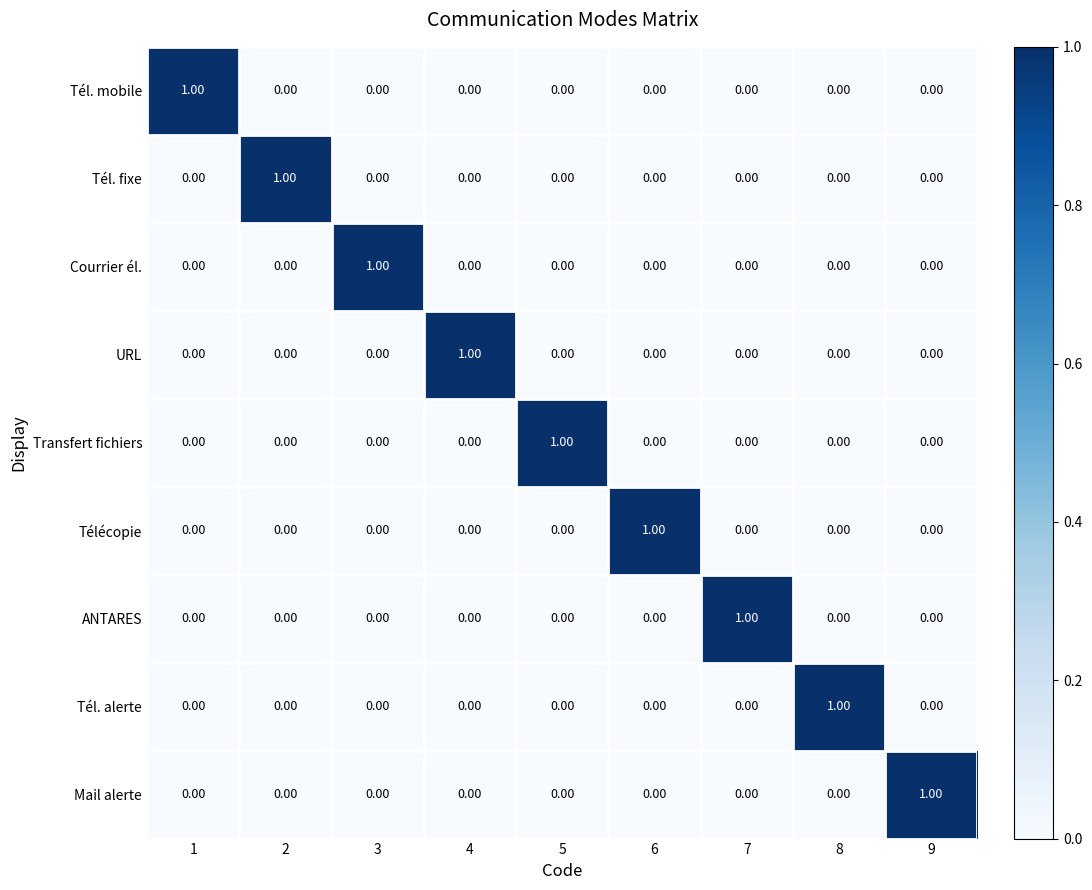

At how many categories does at least one series exceed 0?

9